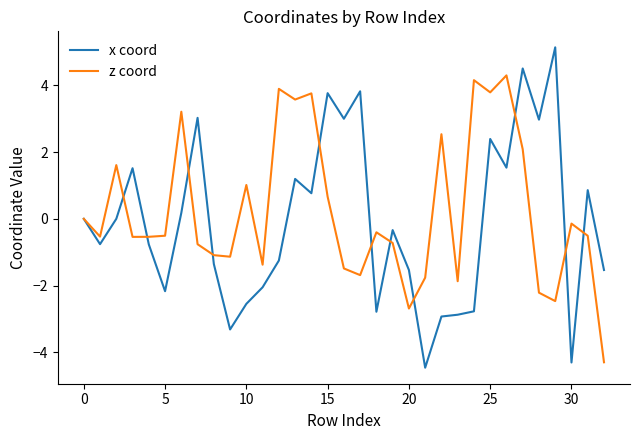

Rank the series by their maximum value, from lowest to highest.

z coord, x coord